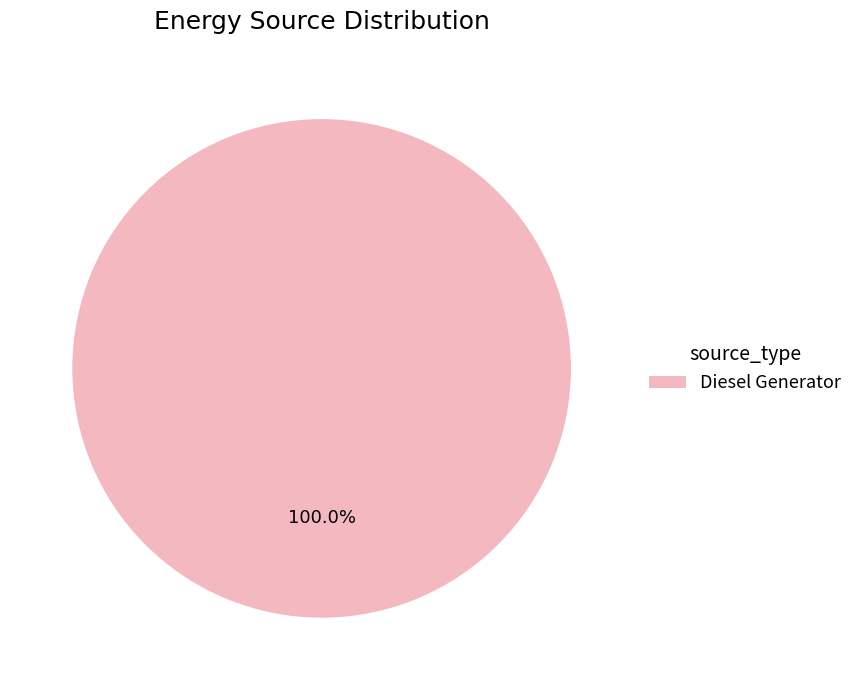

Rank the categories by value from lowest to highest.

Diesel Generator